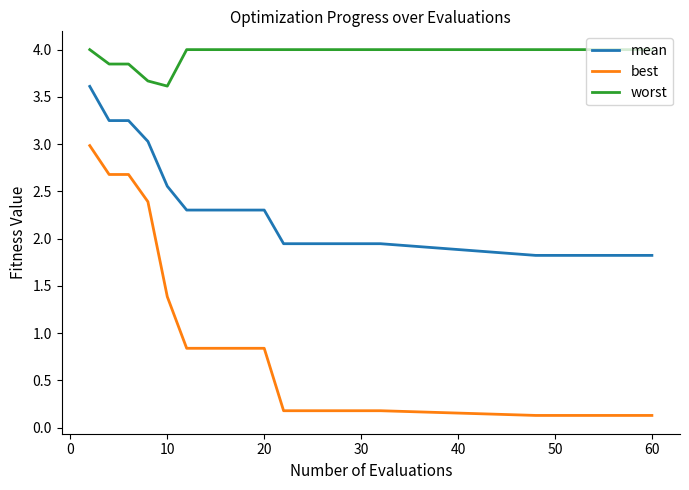

At how many categories does at least one series exceed 0?

20